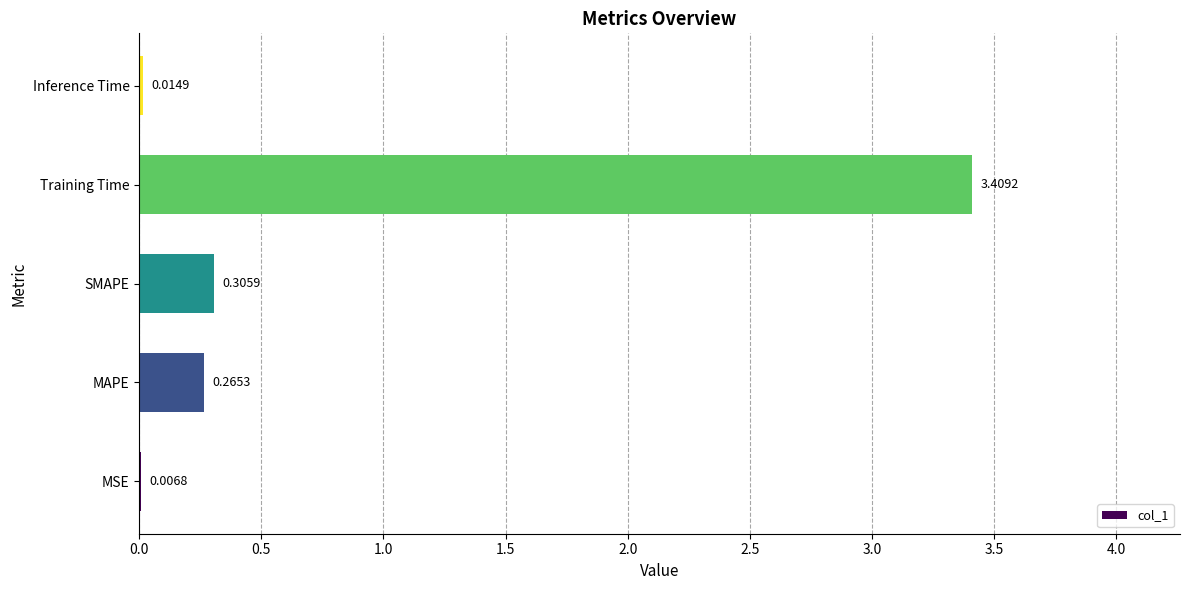

What is the average value?

0.8